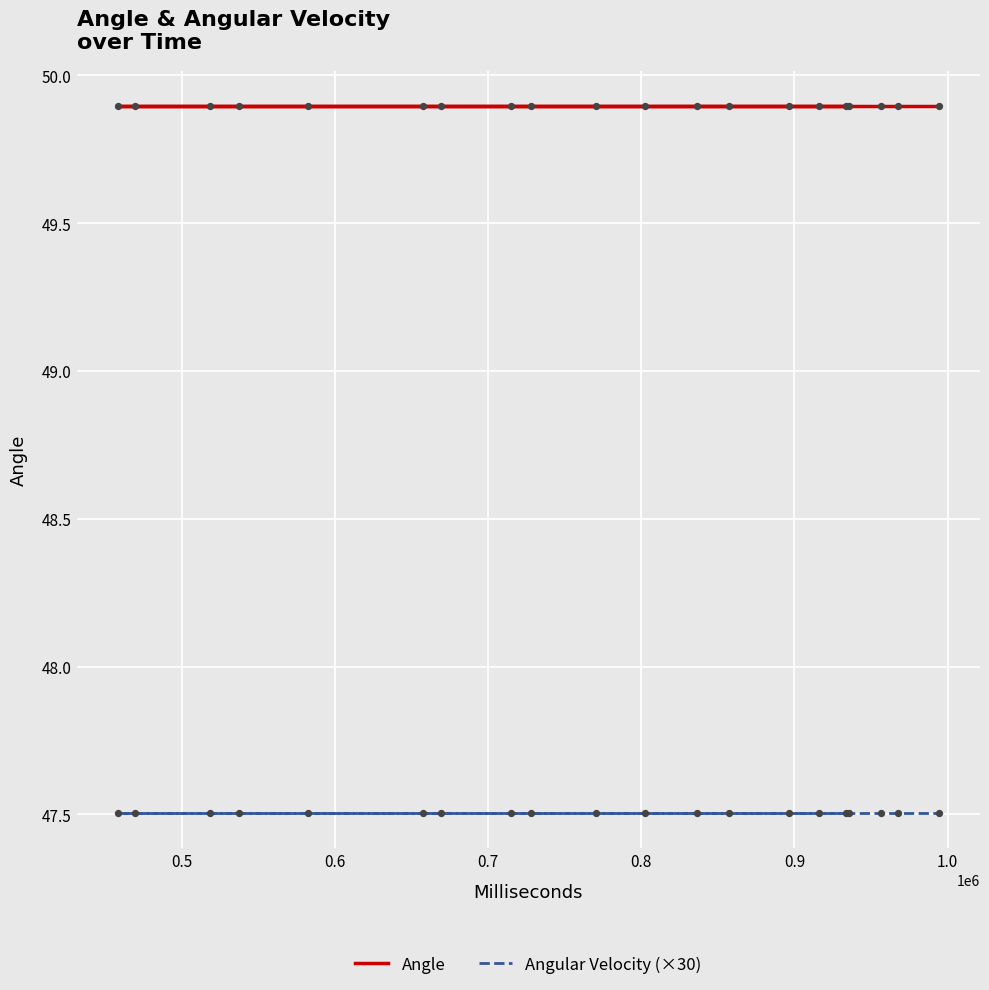

What are all the series names shown in the legend?

Angle, Angular Velocity (×30)